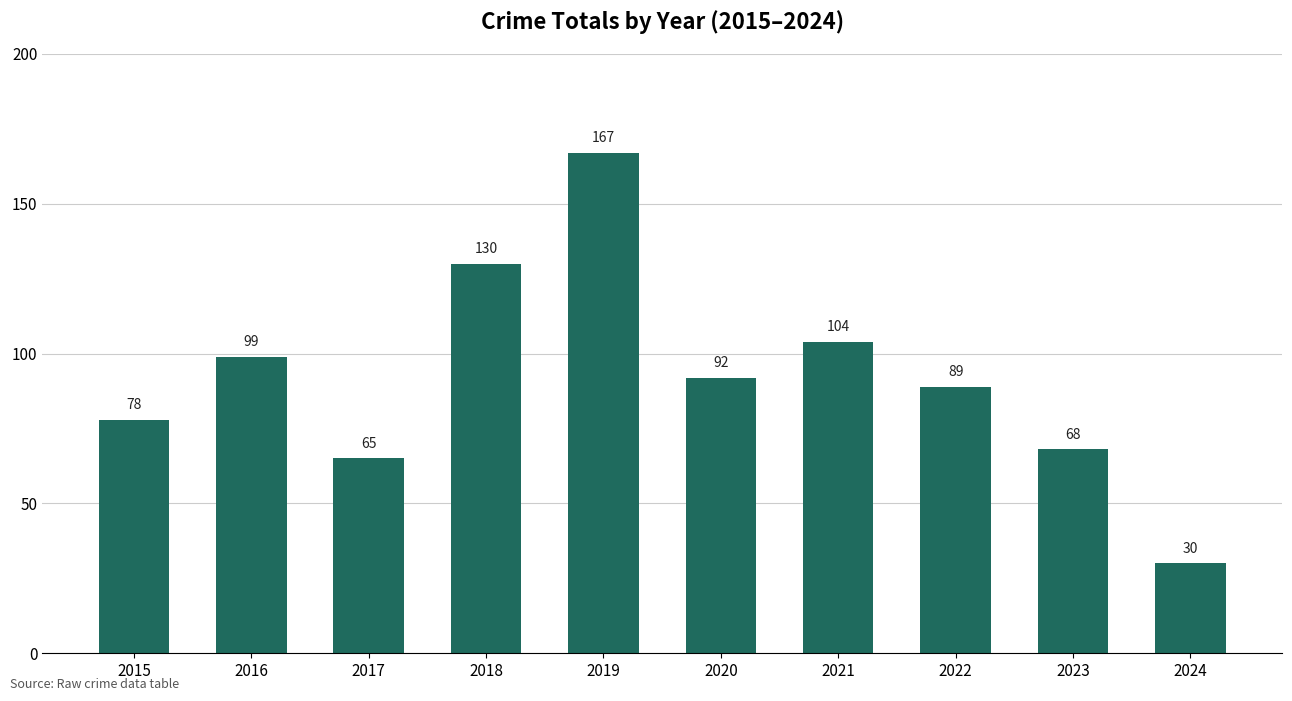

Reading right to left, what are all the values shown in this chart?

30	68	89	104	92	167	130	65	99	78